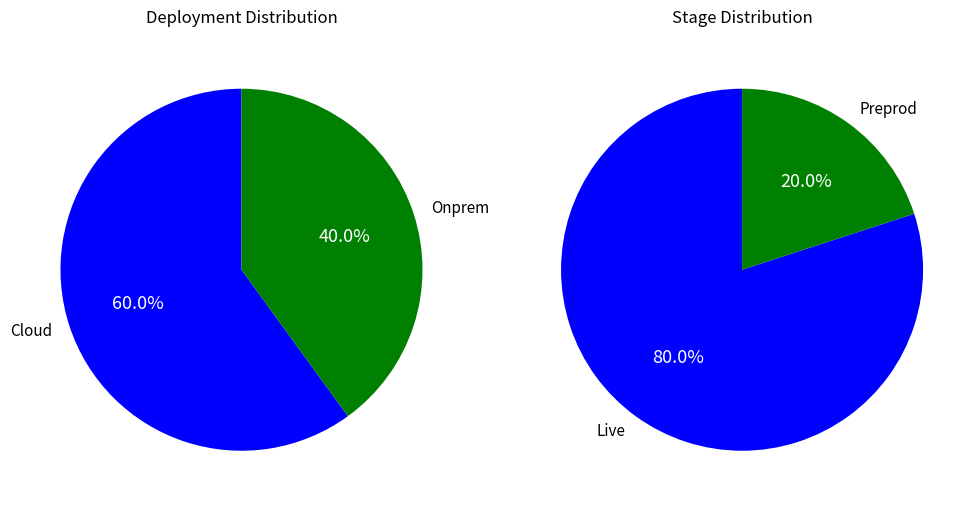

How many segments does this pie chart have?

2